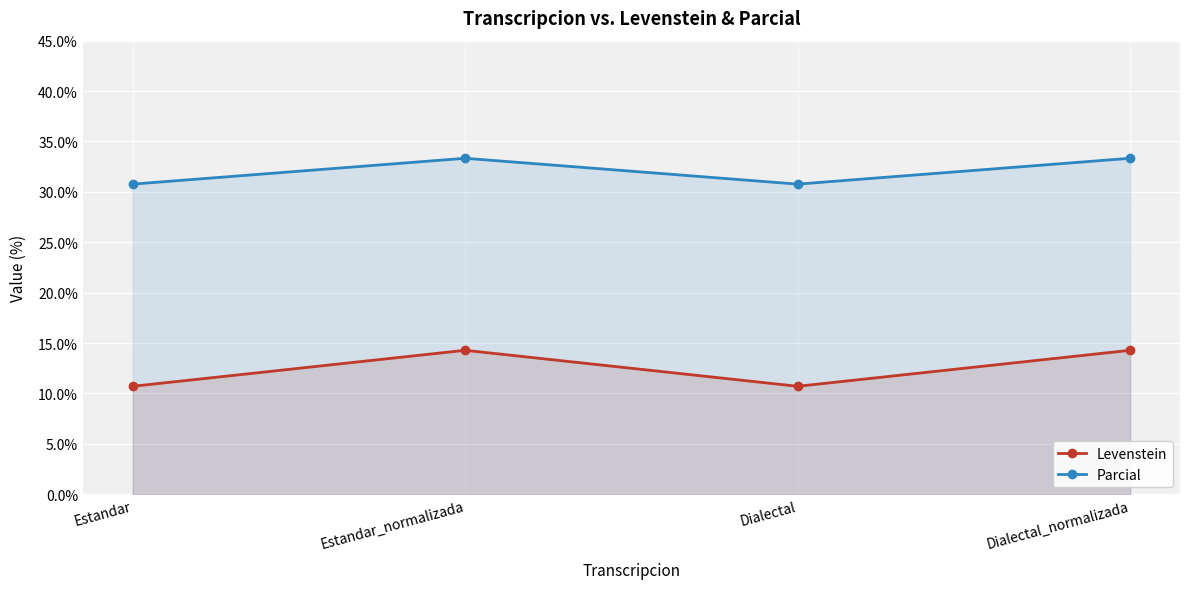

Reading left to right, extract all data points from this chart.

Levenstein: 10.7	14.3	10.7	14.3
Parcial: 30.8	33.3	30.8	33.3